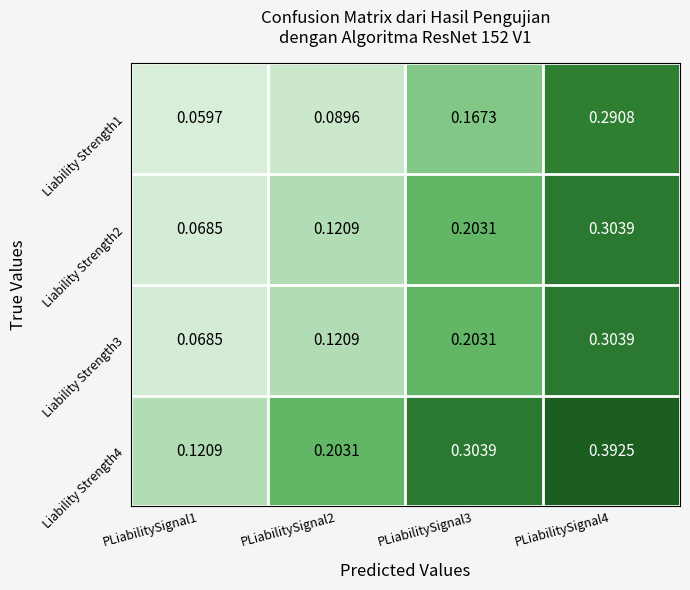

What is the spread (max minus min) of values at PLiabilitySignal3?

0.1